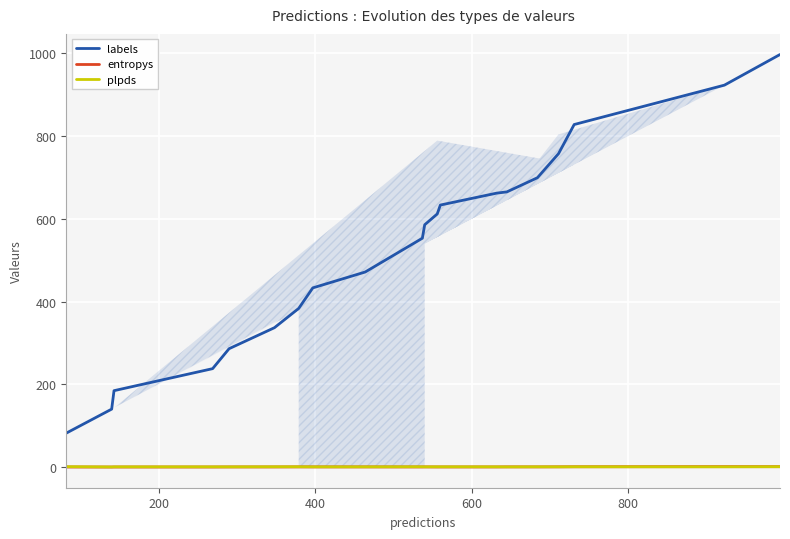

How many intersections are there between plpds and entropys?

3